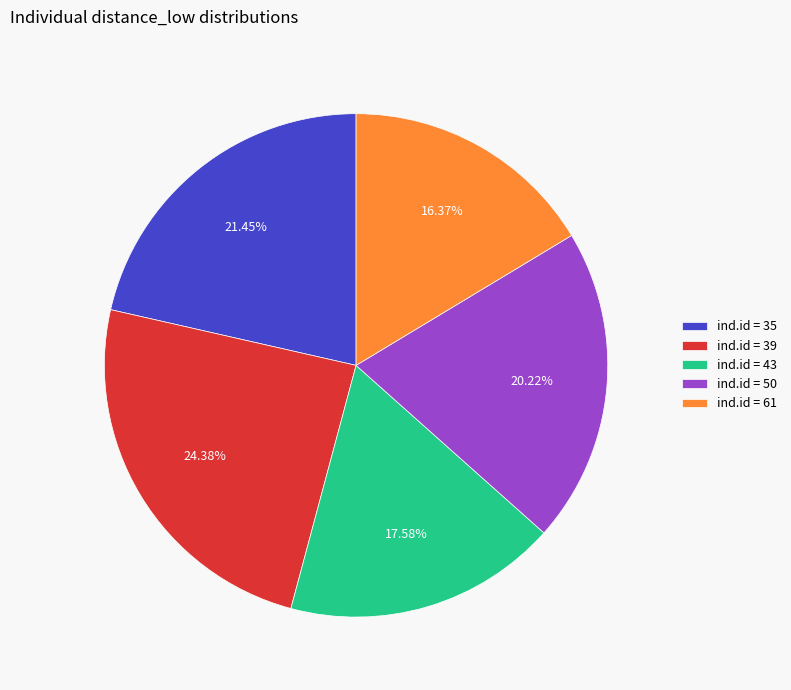

Is ind.id = 35 the majority of the pie?

No